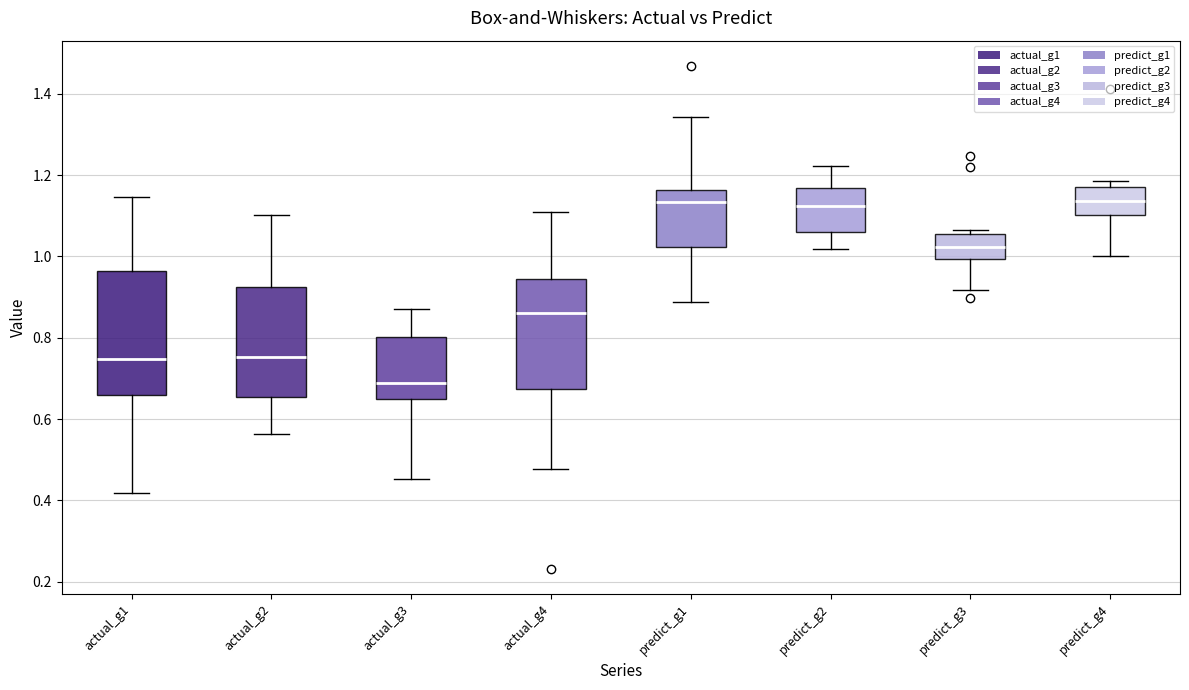

Reading left to right, read every box against the y-axis: the position of its median line, the range the box covers, and the ends of its whiskers. The values are not printed on the chart, so give them approximately, as read against the axis.

actual_g1: median 0.74, box 0.66 to 0.96, whiskers 0.42 to 1.14
actual_g2: median 0.76, box 0.66 to 0.92, whiskers 0.56 to 1.10
actual_g3: median 0.68, box 0.64 to 0.80, whiskers 0.46 to 0.88
actual_g4: median 0.86, box 0.68 to 0.94, whiskers 0.48 to 1.12
predict_g1: median 1.14, box 1.02 to 1.16, whiskers 0.88 to 1.34
predict_g2: median 1.12, box 1.06 to 1.16, whiskers 1.02 to 1.22
predict_g3: median 1.02, box 1.00 to 1.06, whiskers 0.92 to 1.06 (just above the box's upper edge)
predict_g4: median 1.14, box 1.10 to 1.18, whiskers 1.00 to 1.18 (just above the box's upper edge)